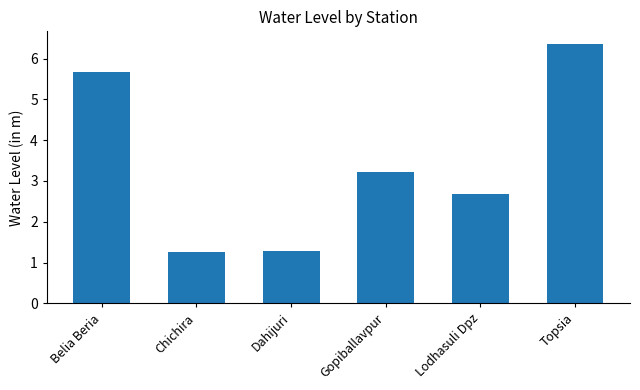

Approximately how many times larger is the value at Dahijuri compared to Topsia?

0.2